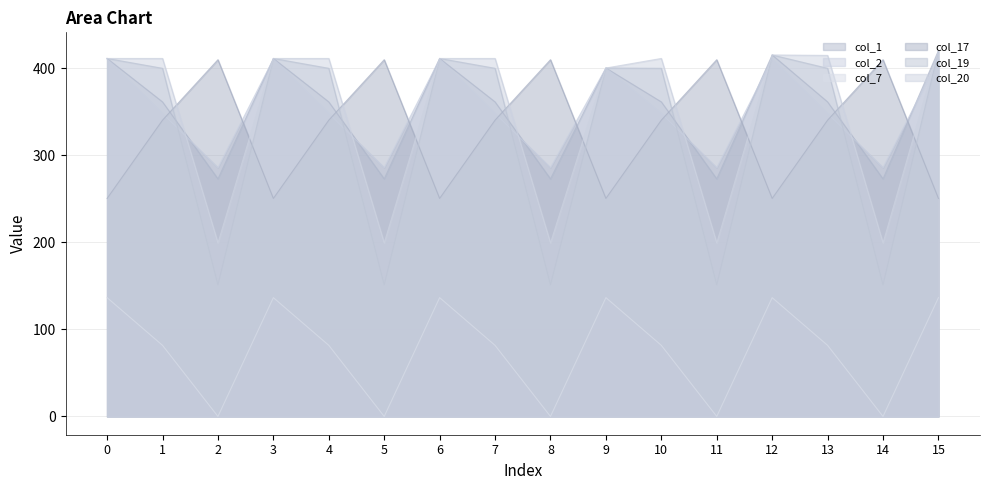

Which category has the highest value across all series?

15